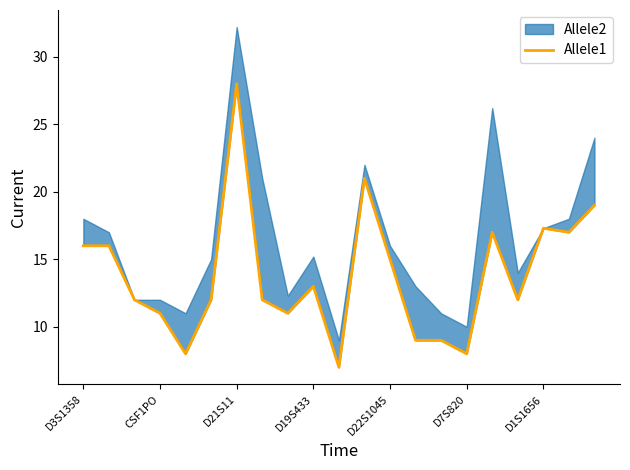

What is the difference between the second highest and second lowest values?

13.0